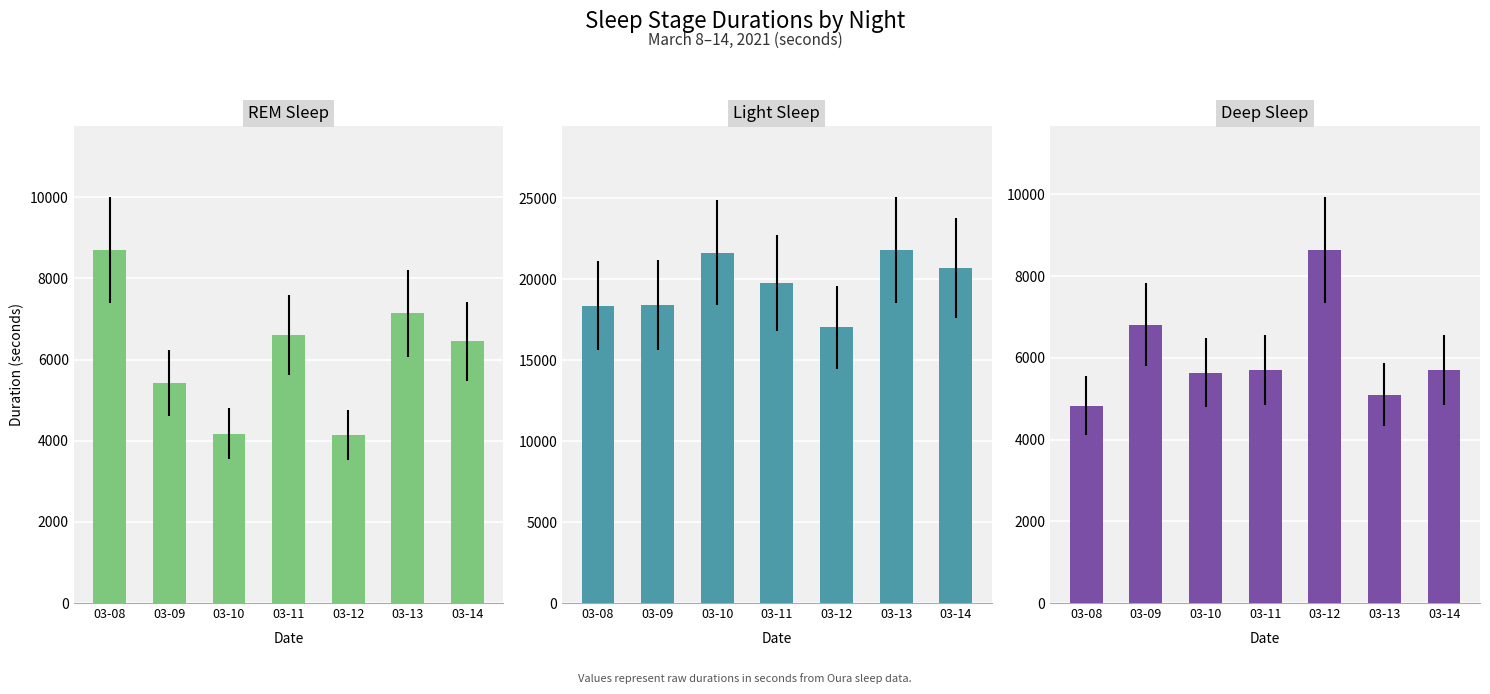

What is the sum of the REM Sleep values at 03-11 and 03-13?

13740